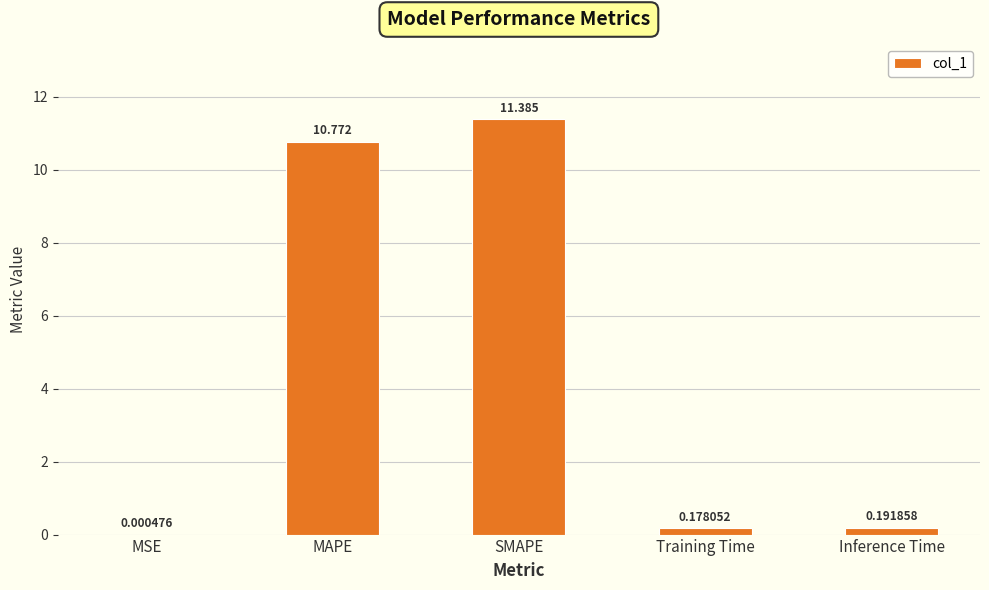

How many distinct data groups are displayed?

1